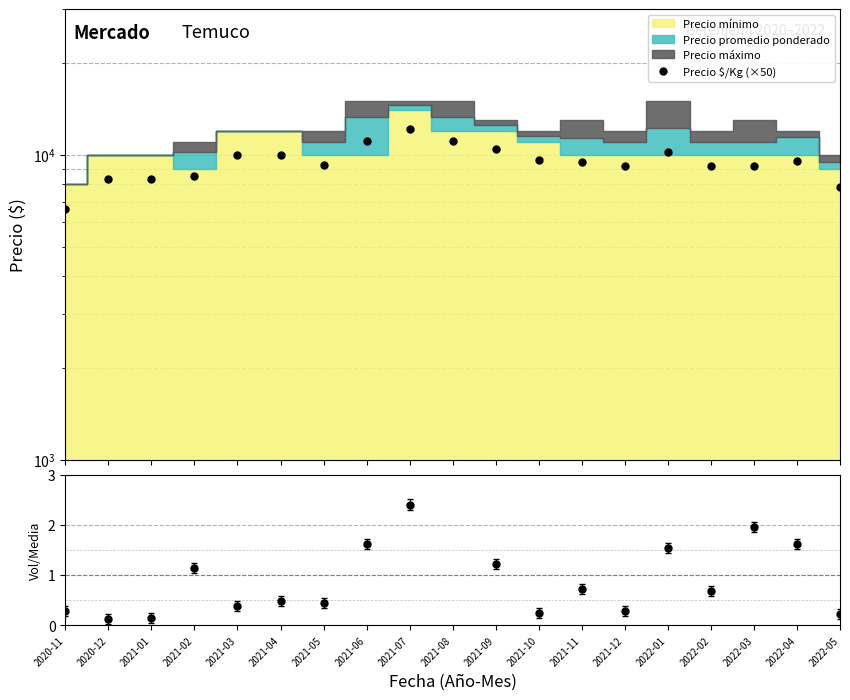

True or false: Volumen / Media has more than 2 interior local peaks.

True